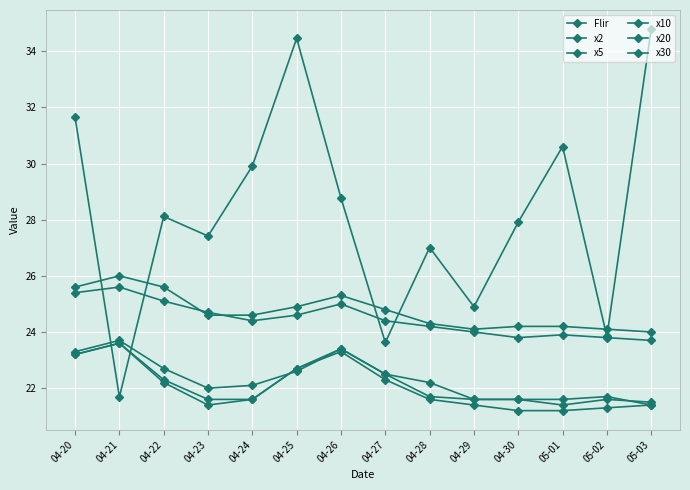

How many lines are shown in the chart?

6